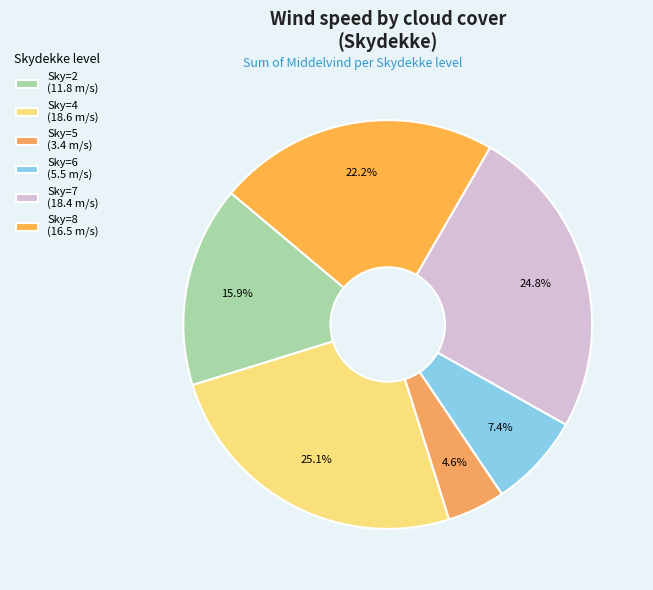

How many slices are in this pie chart?

6